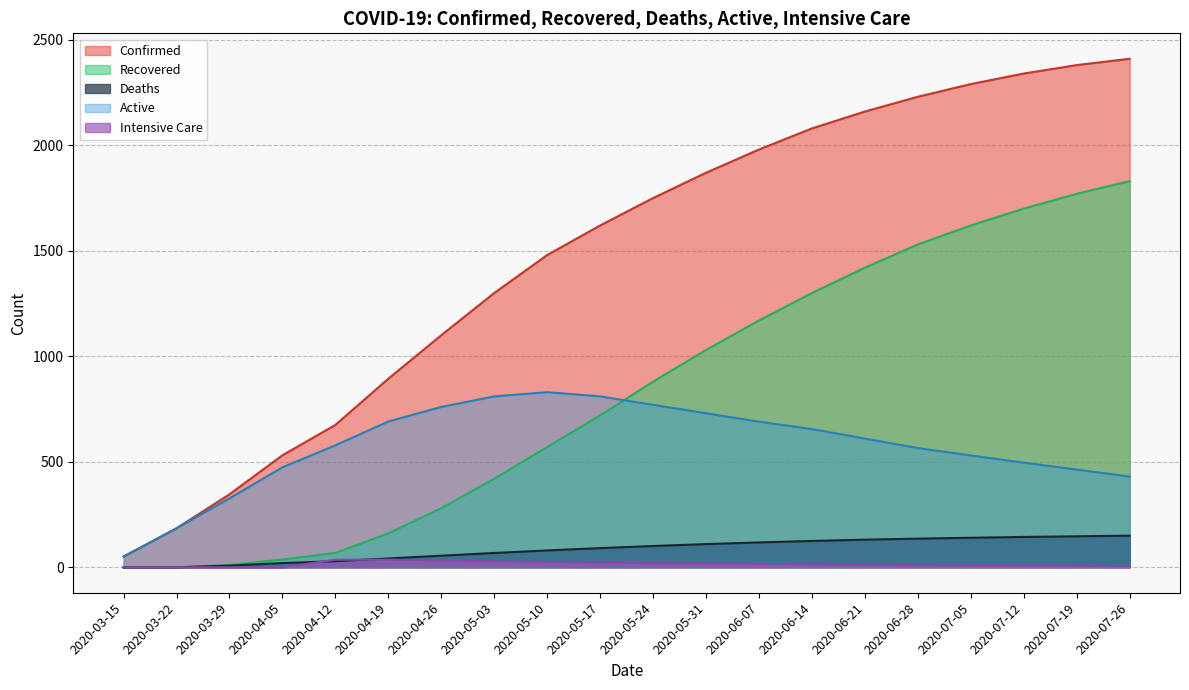

True or false: Confirmed and intensive cross at least once.

False